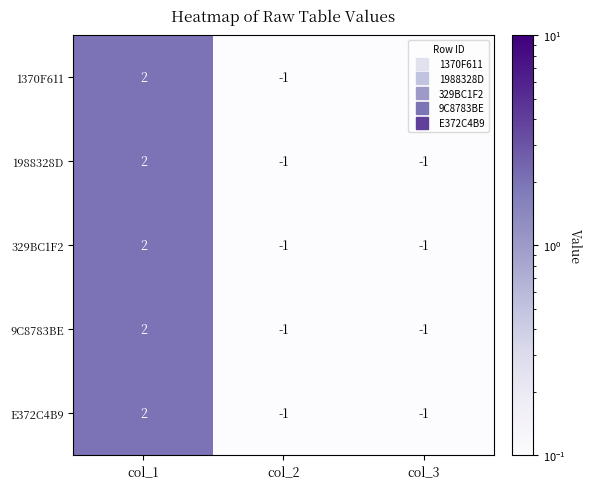

Which category has the highest value across all series?

col_1